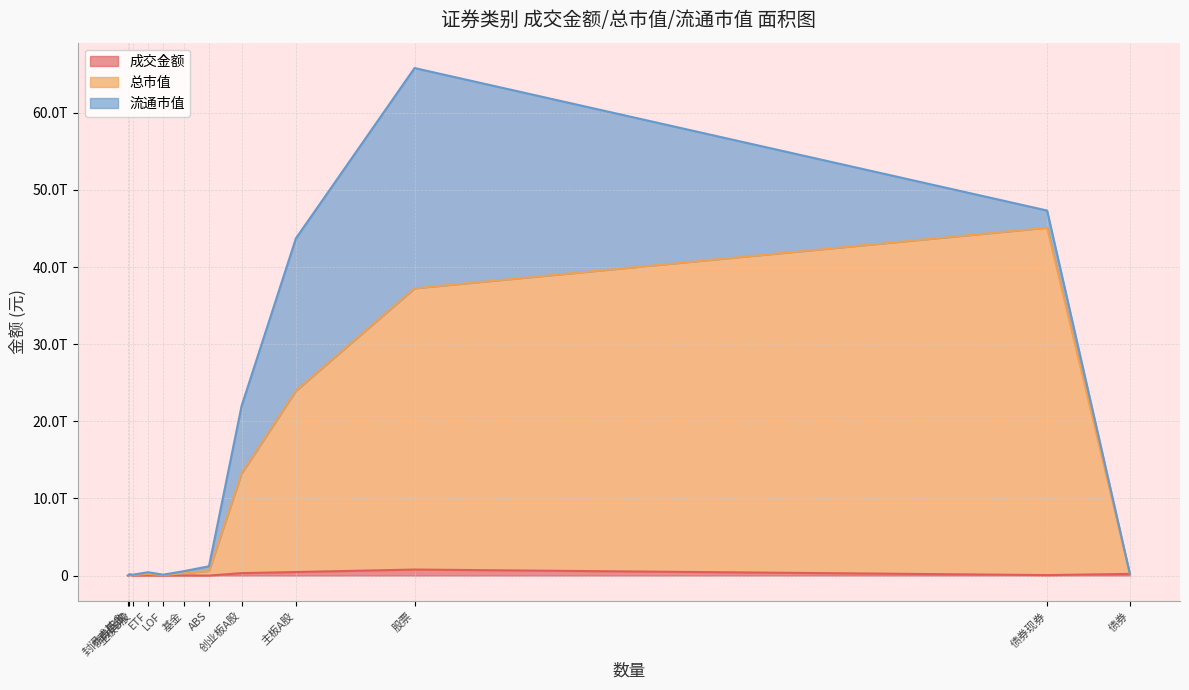

What is the sum of the 成交金额 values at 债券 and LOF?

222104307901.2